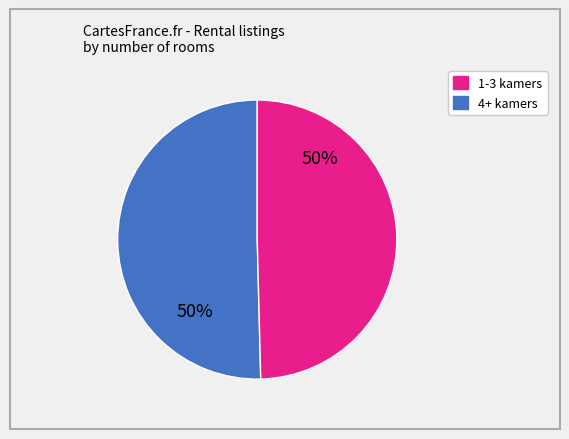

To the nearest percent, what is the average slice percentage?

50%